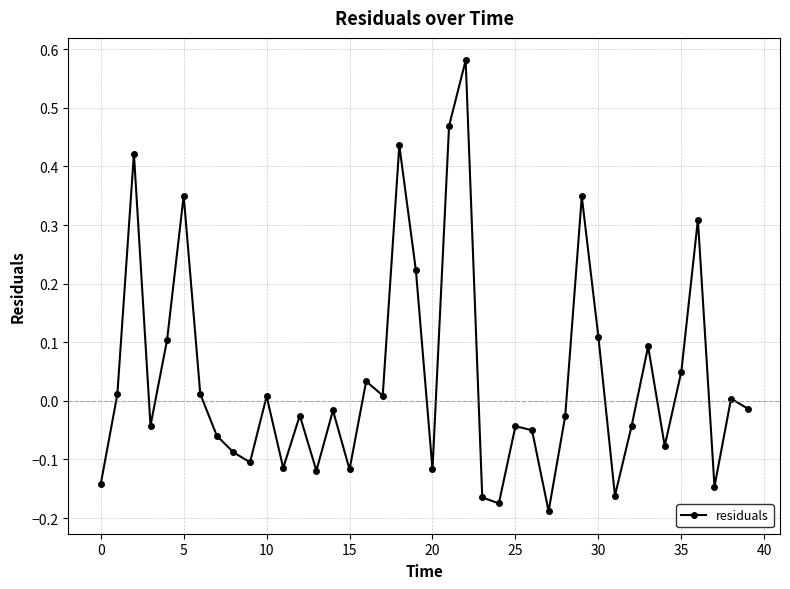

How many categories are shown in the chart?

40